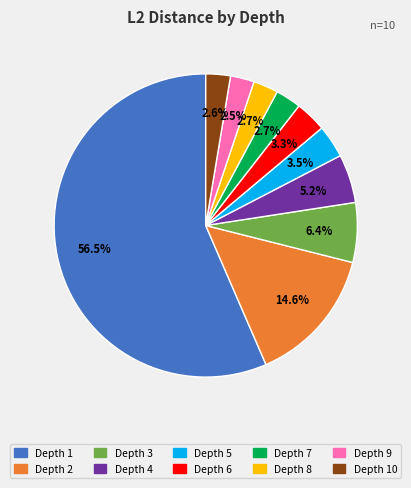

Is Depth 1 the majority of the pie?

Yes